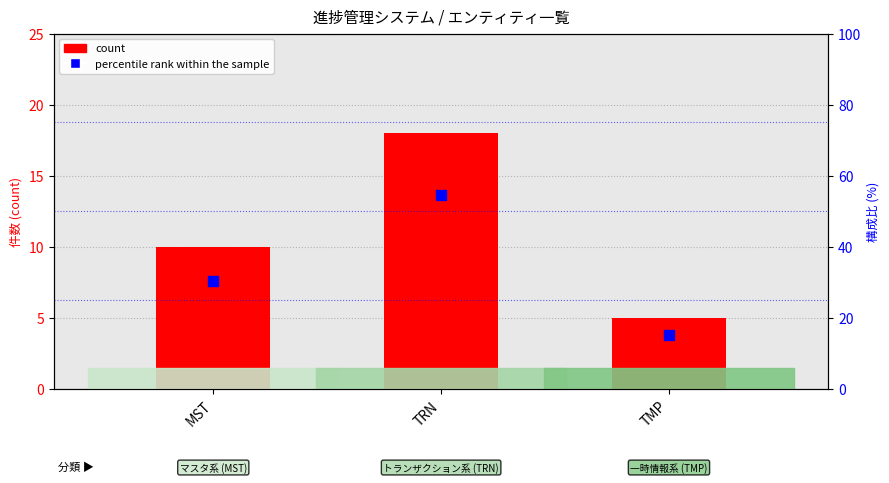

Which series reaches the minimum Y coordinate?

count